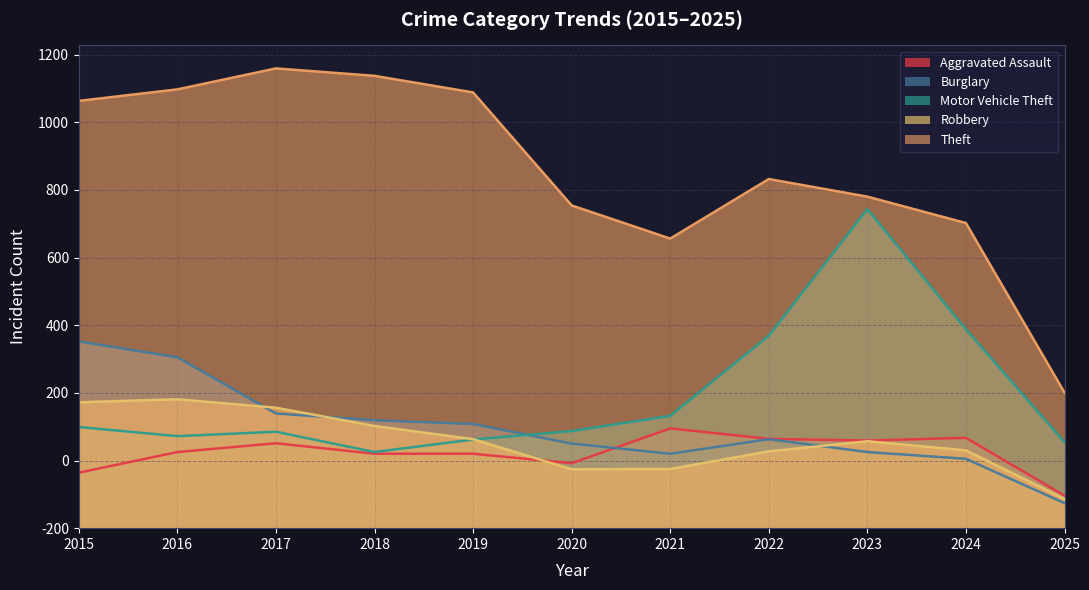

How many lines are shown in the chart?

5